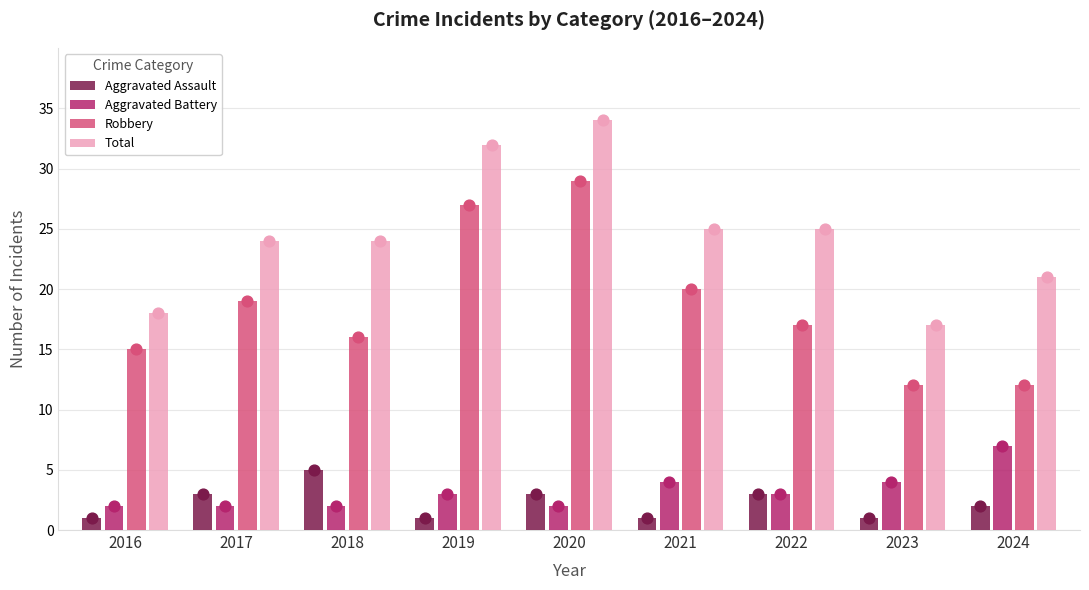

At which category is the sum across all series the highest?

2020